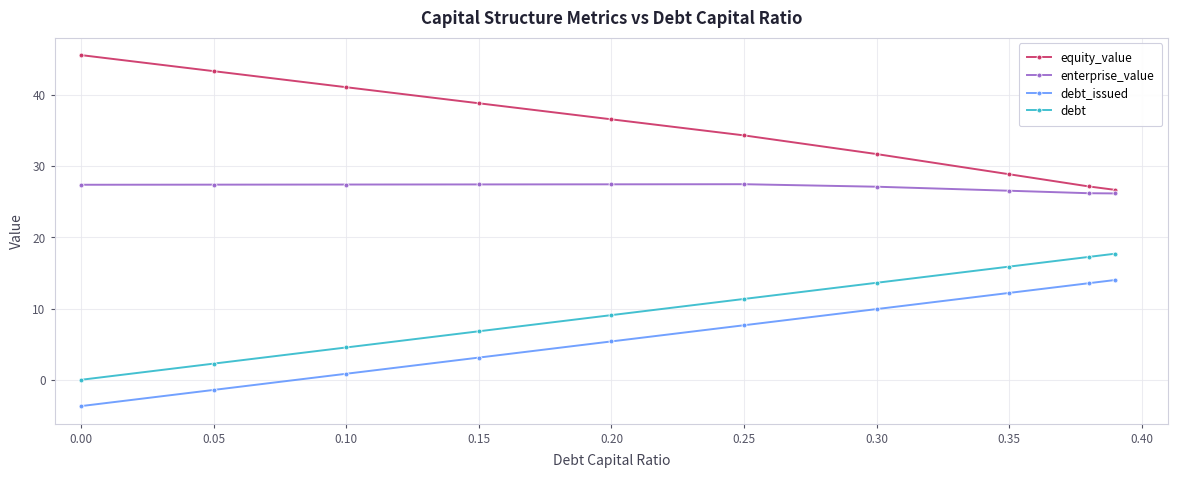

What is the highest value of the enterprise_value series?

27.5